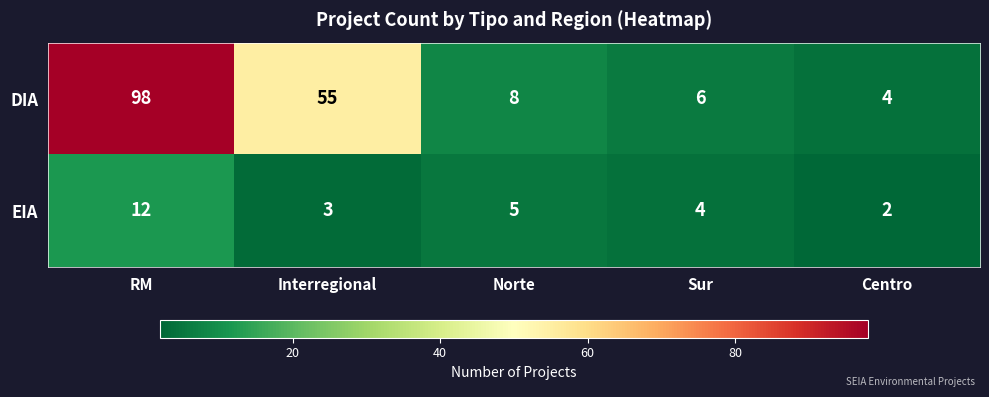

The DIA series shows 2 at Centro. True or false?

False